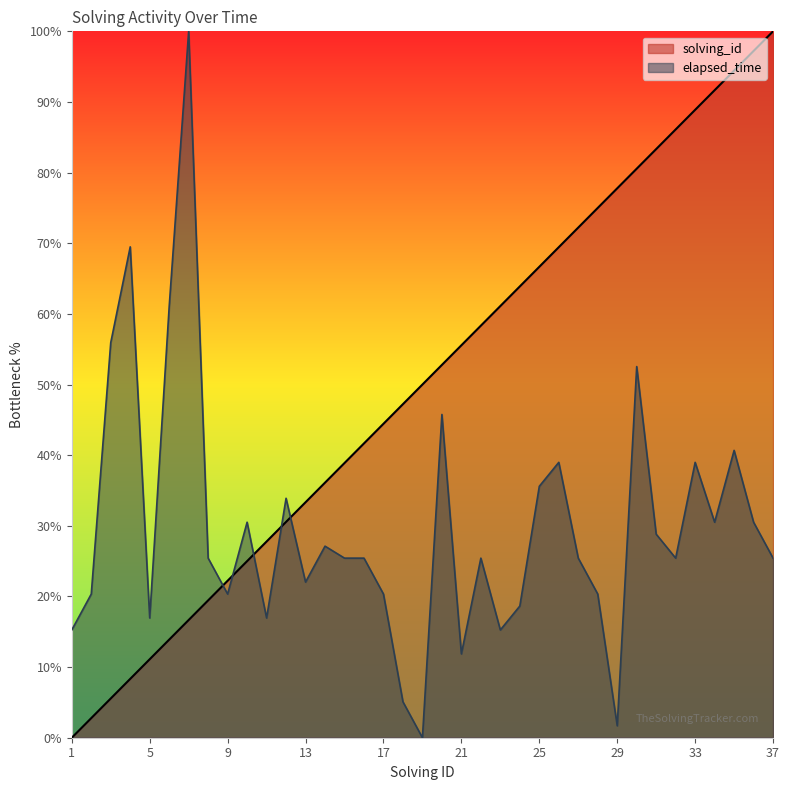

What are all the series names shown in the legend?

solving_id, elapsed_time